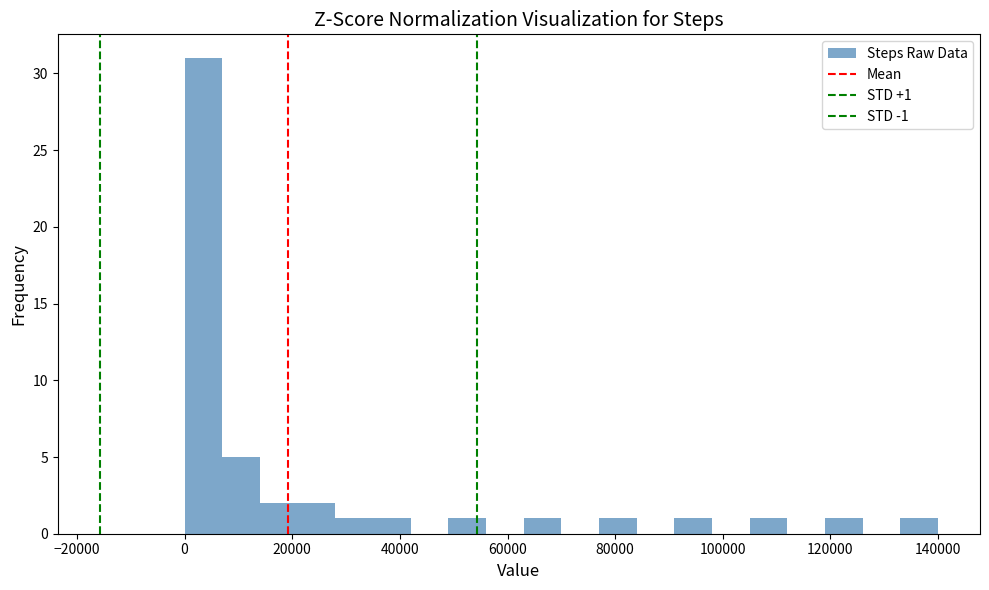

Read against the x-axis, roughly where is the centre of the tallest bar?

4000